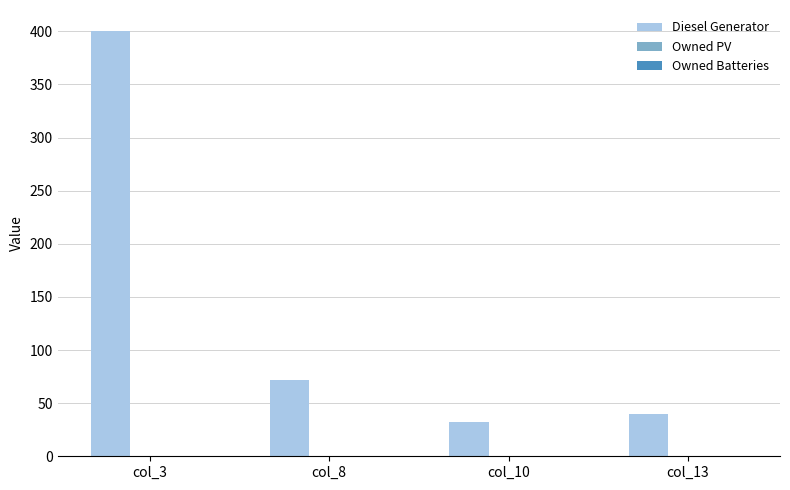

Between col_3 and col_8, which is larger?

col_3